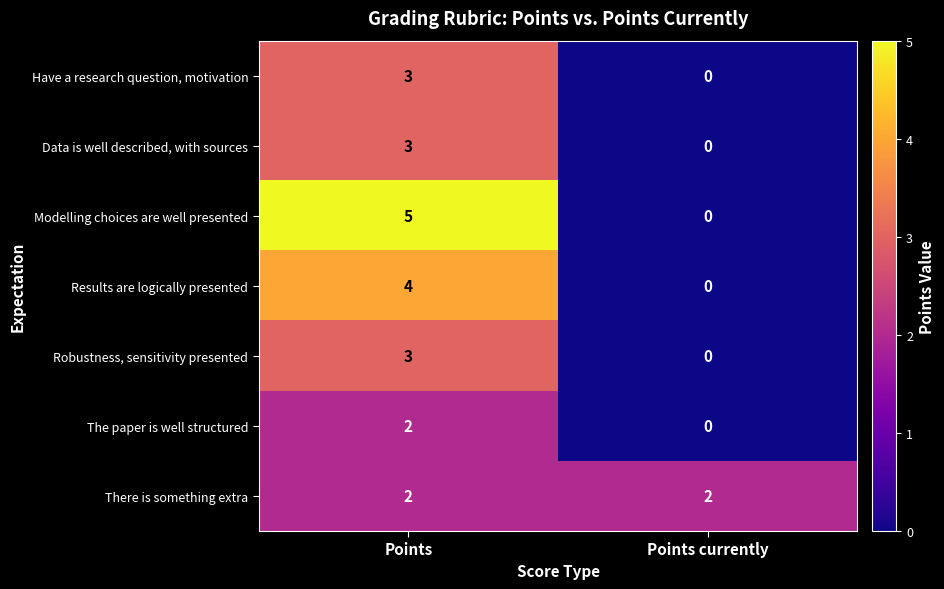

How many categories are shown in the chart?

2